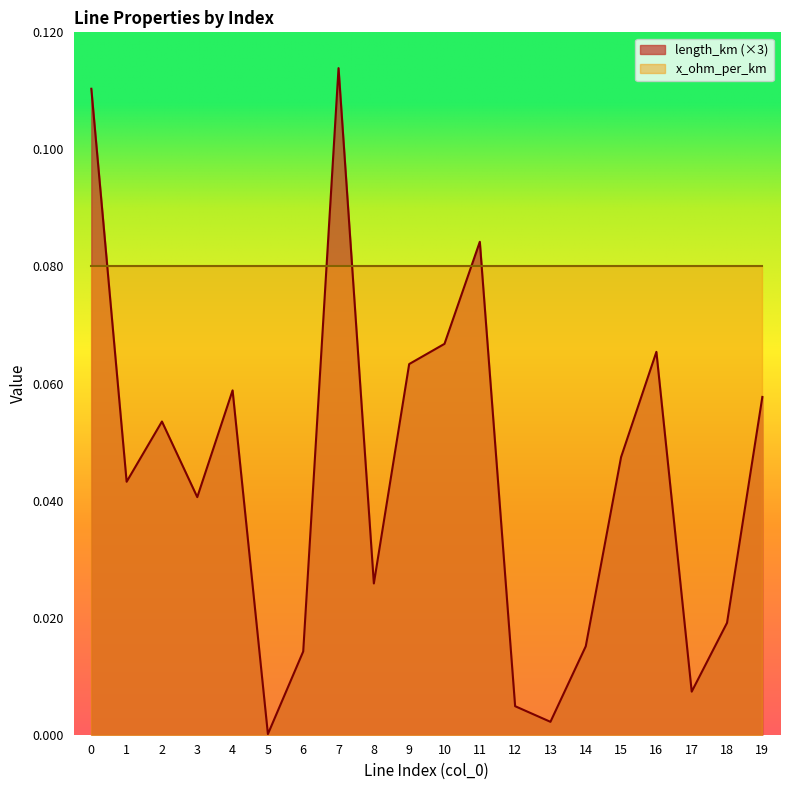

Read the value at 16.

0.1